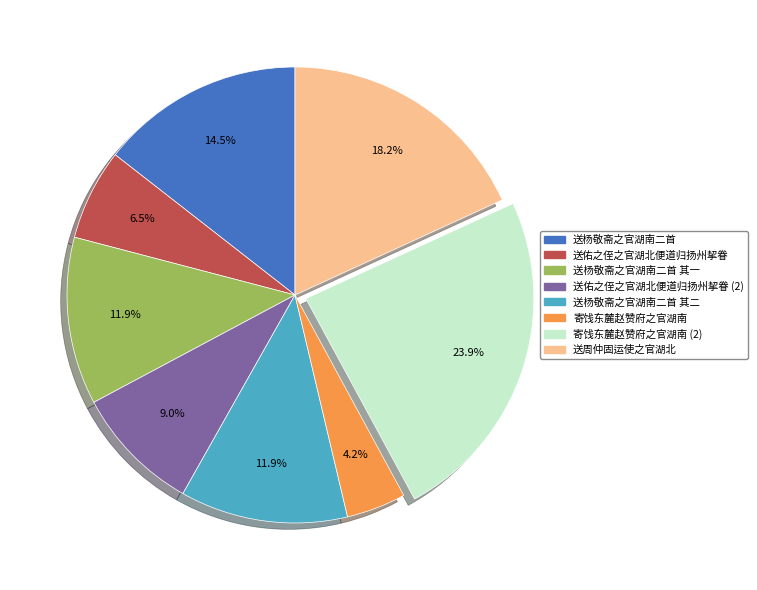

Is there any slice that represents more than half of the pie?

No